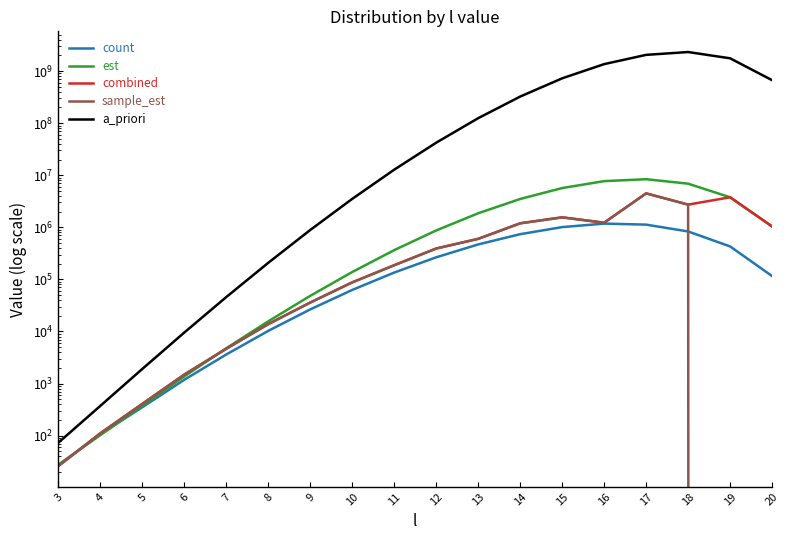

Reading right to left, what are all the values shown in this chart?

count: 115828.0	429518.0	832823.0	1125881.0	1177665.0	1009191.0	737825.0	469335.0	265461.0	135224.0	62669.0	26524.0	10260.0	3612.0	1180.0	351.0	106.0	27.0
est: 1038117.2	3774971.7	6882650.5	8391680.8	7700320.7	5674903.0	3500751.9	1860539.5	870366.0	364450.8	138491.3	48325.7	15650.9	4753.1	1368.3	378.2	102.1	27.7
combined: 1038117.2	3774971.7	2727609.5	4483804.0	1225360.5	1554351.1	1192812.0	600255.9	391586.1	187002.2	87607.1	35918.5	13827.3	4652.5	1485.8	406.6	110.7	26.0
sample_est: 0.0	0.0	2727609.5	4483804.0	1225360.5	1554351.1	1192812.0	600255.9	391586.1	187002.2	87607.1	35918.5	13827.3	4652.5	1485.8	406.6	110.7	26.0
a_priori: 668751011.8	1759871083.7	2322052124.3	2048869521.5	1360577416.6	725641288.9	323947004.0	124595001.5	42180599.5	12781999.8	3515050.0	887638.9	208040.4	45723.2	9525.7	1905.1	372.1	73.0